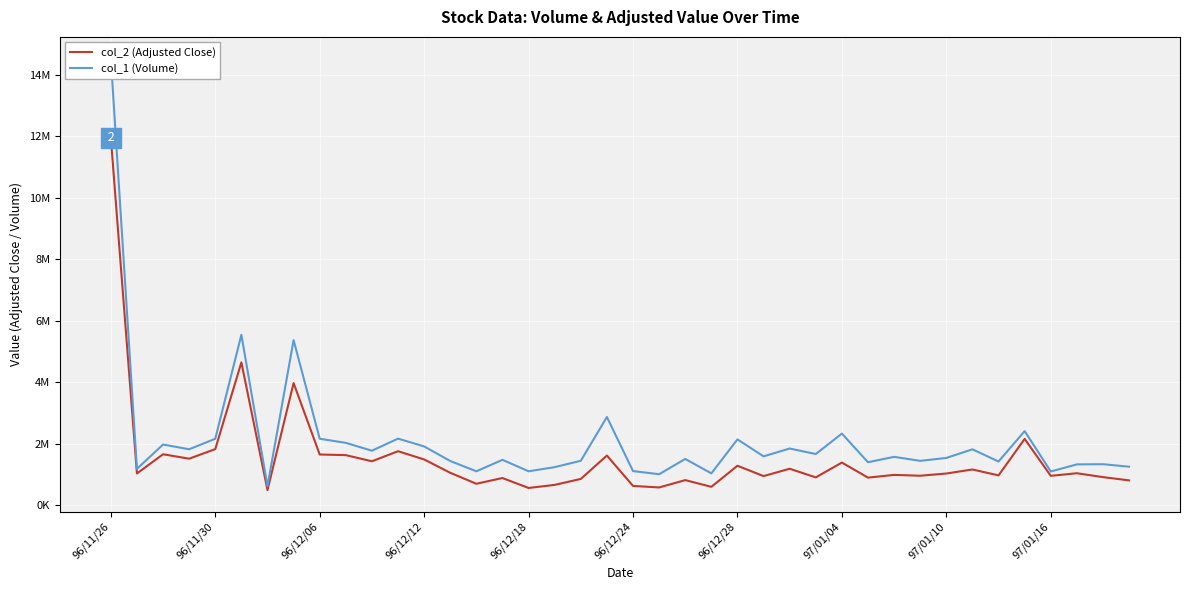

What is the average value of the col_1 (Volume) series?

2112275